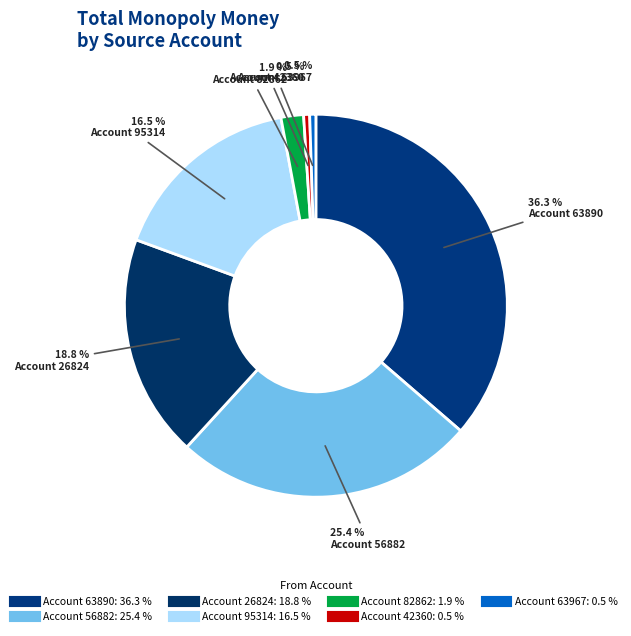

To the nearest percent, what is the difference between the largest and smallest slice percentages?

36%